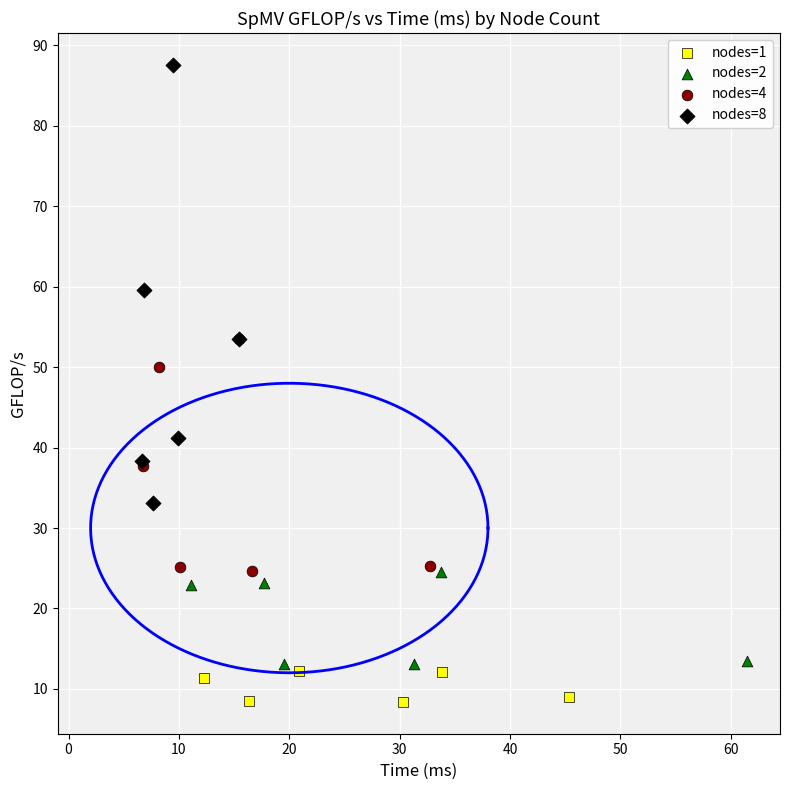

Which series reaches the minimum Y coordinate?

nodes=1